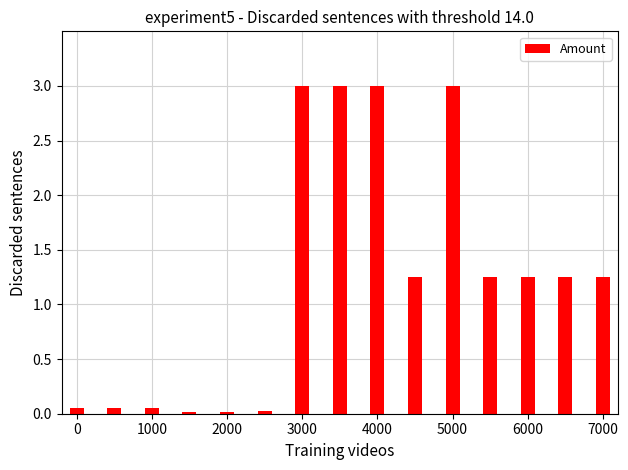

What is the maximum value shown in the chart?

3.0